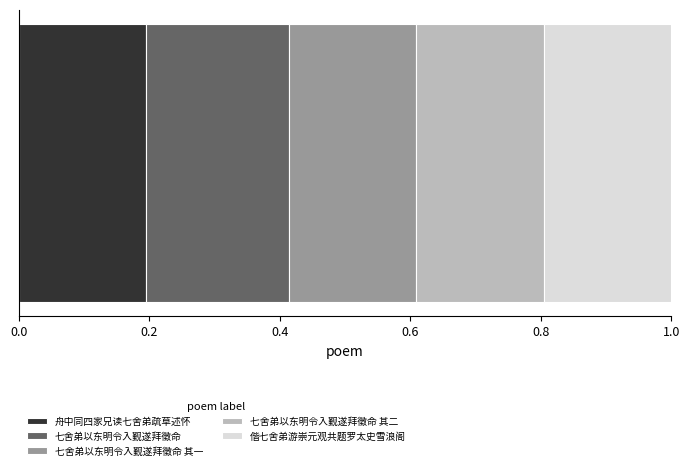

What are all the series names shown in the legend?

舟中同四家兄读七舍弟疏草述怀, 七舍弟以东明令入觐遂拜徵命, 七舍弟以东明令入觐遂拜徵命 其一, 七舍弟以东明令入觐遂拜徵命 其二, 偕七舍弟游崇元观共题罗太史雪浪阁